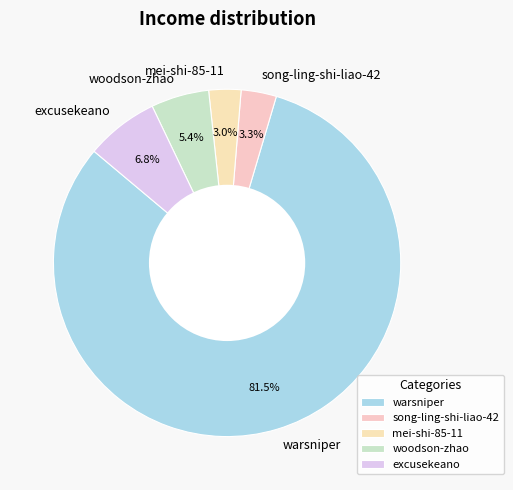

Does woodson-zhao account for over 50% of the chart?

No